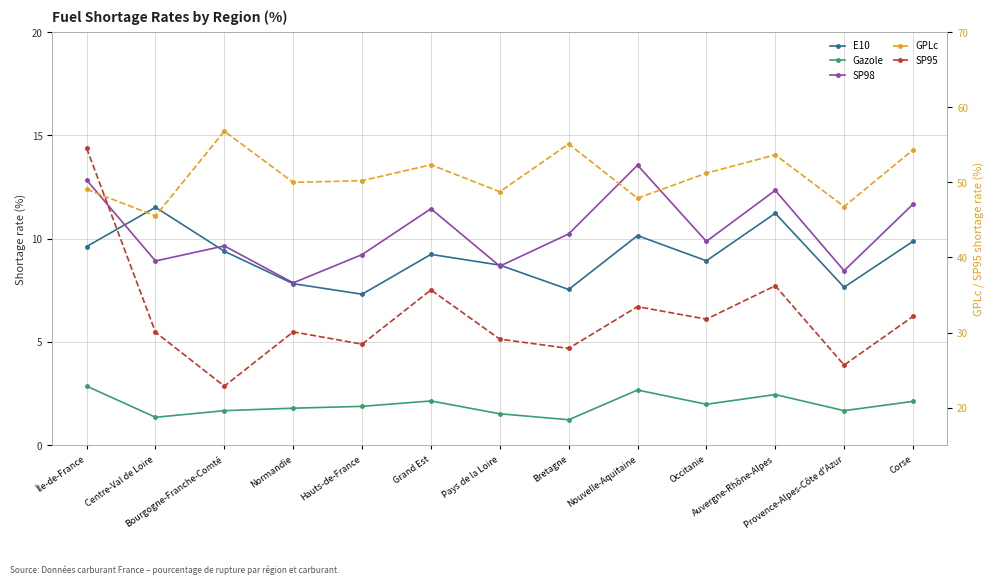

True or false: E10 and SP95 cross at least once.

False